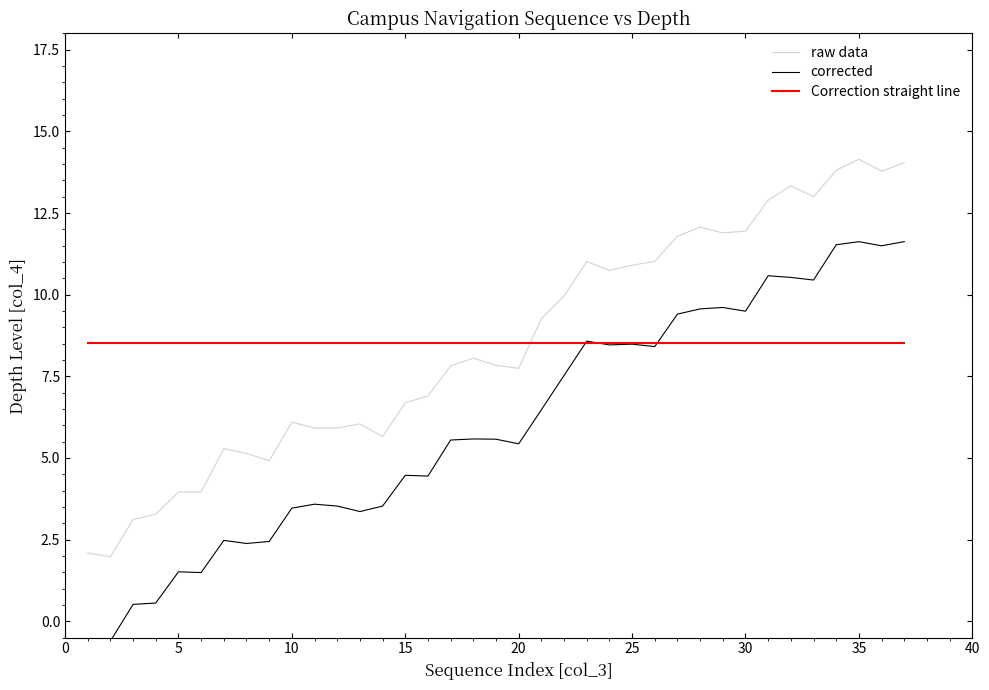

True or false: col_3 (sequence) and col_4 (depth) intersect in this chart.

False